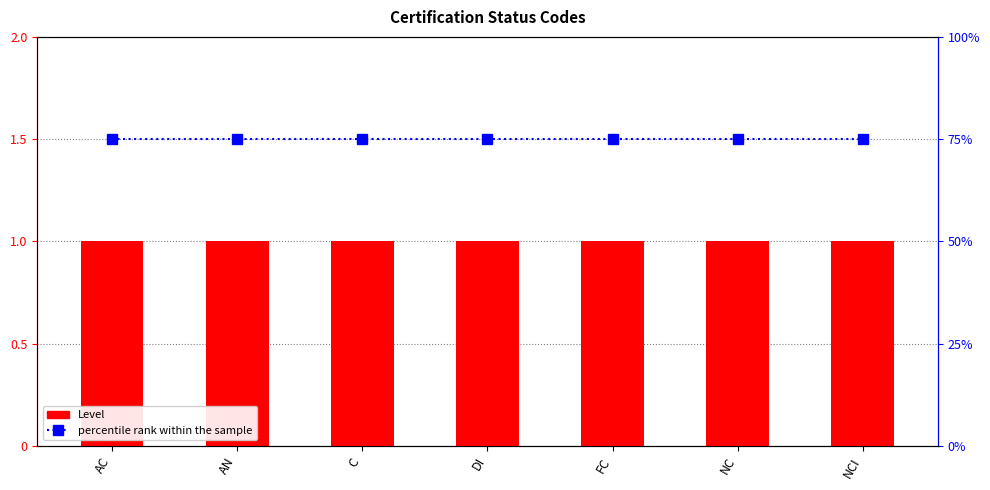

What is the total value across all series at NC?

76